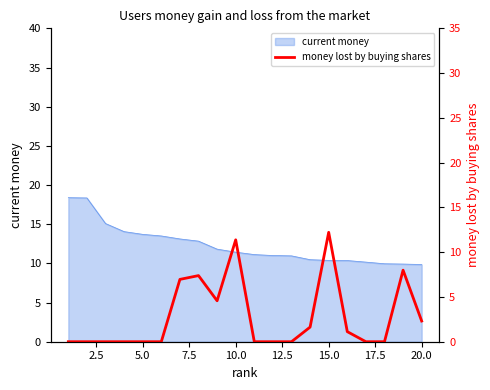

The value of current money at 20.0 is 4.3. True or false?

False